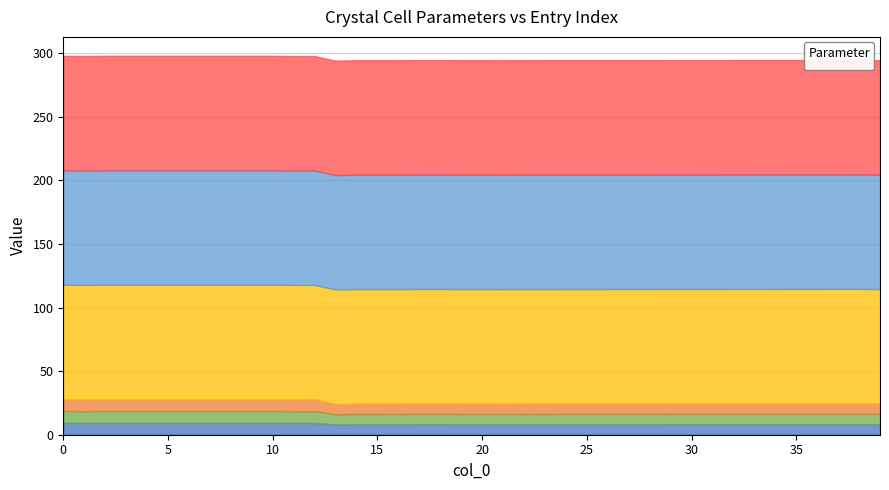

What is the total value across all series at 37?

294.7